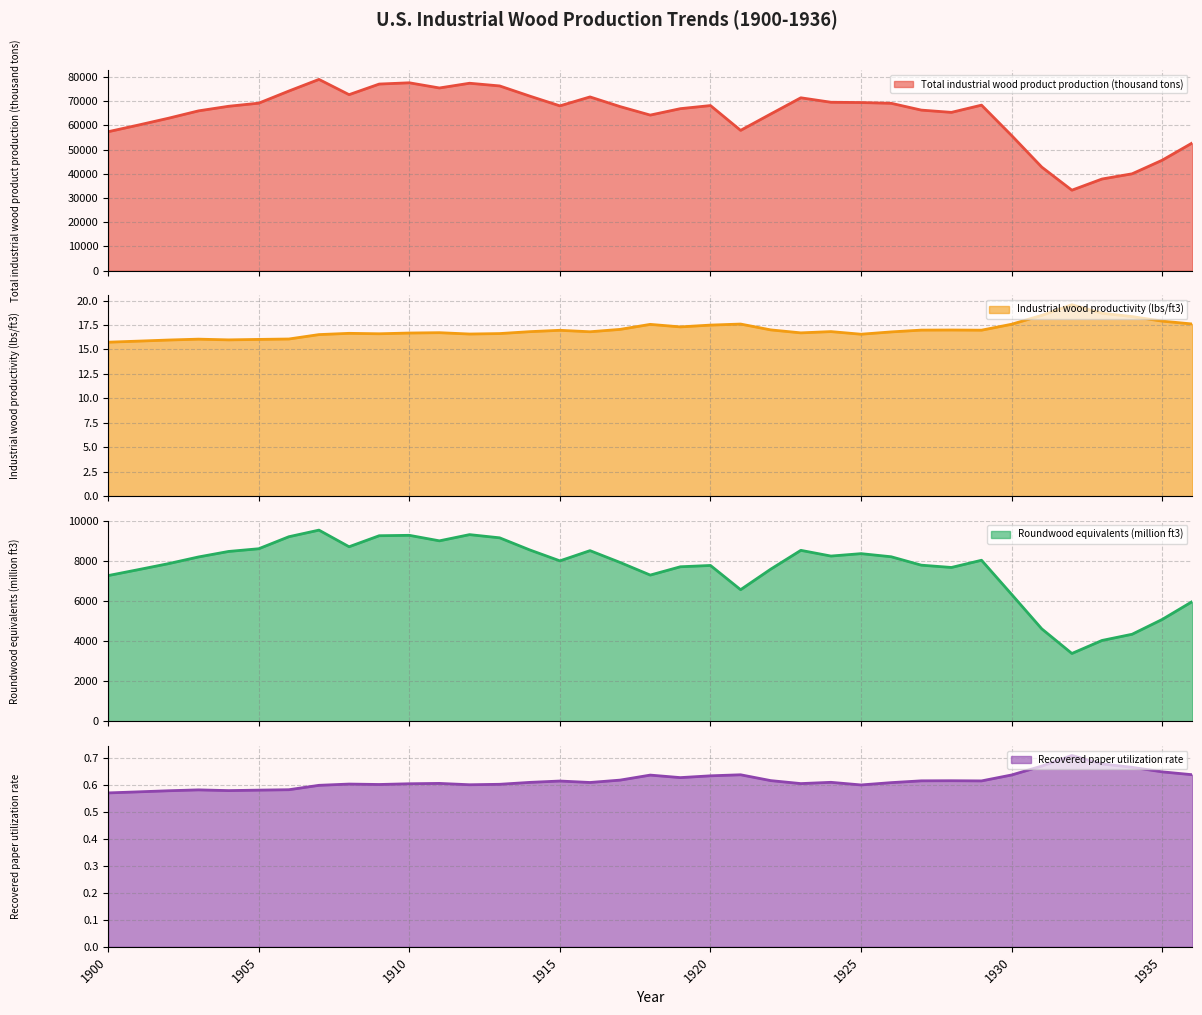

Reading left to right, list all the values displayed in this chart.

Total industrial wood product production (thousand tons): 1900=57361.7	1901=60095.8	1902=62917.0	1903=65961.6	1904=67856.9	1905=69141.9	1906=74142.3	1907=78946.9	1908=72652.4	1909=77025.7	1910=77545.8	1911=75410.6	1912=77361.4	1913=76248.6	1914=72053.3	1915=68027.2	1916=71717.0	1917=67720.6	1918=64222.1	1919=66872.6	1920=68151.2	1921=57916.3	1922=64668.8	1923=71358.6	1924=69516.2	1925=69400.6	1926=69087.6	1927=66280.5	1928=65342.5	1929=68330.4	1930=55785.4	1931=42762.7	1932=33233.6	1933=37845.1	1934=39994.2	1935=45607.7	1936=52738.4
Industrial wood productivity (lbs/ft3): 1900=15.7	1901=15.9	1902=16.0	1903=16.1	1904=16.0	1905=16.0	1906=16.1	1907=16.5	1908=16.7	1909=16.6	1910=16.7	1911=16.7	1912=16.6	1913=16.6	1914=16.8	1915=17.0	1916=16.8	1917=17.1	1918=17.6	1919=17.3	1920=17.5	1921=17.6	1922=17.0	1923=16.7	1924=16.8	1925=16.6	1926=16.8	1927=17.0	1928=17.0	1929=17.0	1930=17.6	1931=18.5	1932=19.6	1933=18.7	1934=18.4	1935=17.9	1936=17.6
Roundwood equivalents (million ft3): 1900=7285.0	1901=7580.0	1902=7880.0	1903=8215.0	1904=8490.0	1905=8625.0	1906=9225.0	1907=9555.0	1908=8725.0	1909=9275.0	1910=9295.0	1911=9020.0	1912=9330.0	1913=9170.0	1914=8565.0	1915=8020.0	1916=8530.0	1917=7940.0	1918=7310.0	1919=7725.0	1920=7790.0	1921=6580.0	1922=7605.0	1923=8545.0	1924=8260.0	1925=8380.0	1926=8225.0	1927=7805.0	1928=7690.0	1929=8050.0	1930=6345.0	1931=4625.0	1932=3395.0	1933=4045.0	1934=4355.0	1935=5095.0	1936=5990.0
Recovered paper utilization rate: 1900=0.6	1901=0.6	1902=0.6	1903=0.6	1904=0.6	1905=0.6	1906=0.6	1907=0.6	1908=0.6	1909=0.6	1910=0.6	1911=0.6	1912=0.6	1913=0.6	1914=0.6	1915=0.6	1916=0.6	1917=0.6	1918=0.6	1919=0.6	1920=0.6	1921=0.6	1922=0.6	1923=0.6	1924=0.6	1925=0.6	1926=0.6	1927=0.6	1928=0.6	1929=0.6	1930=0.6	1931=0.7	1932=0.7	1933=0.7	1934=0.7	1935=0.6	1936=0.6